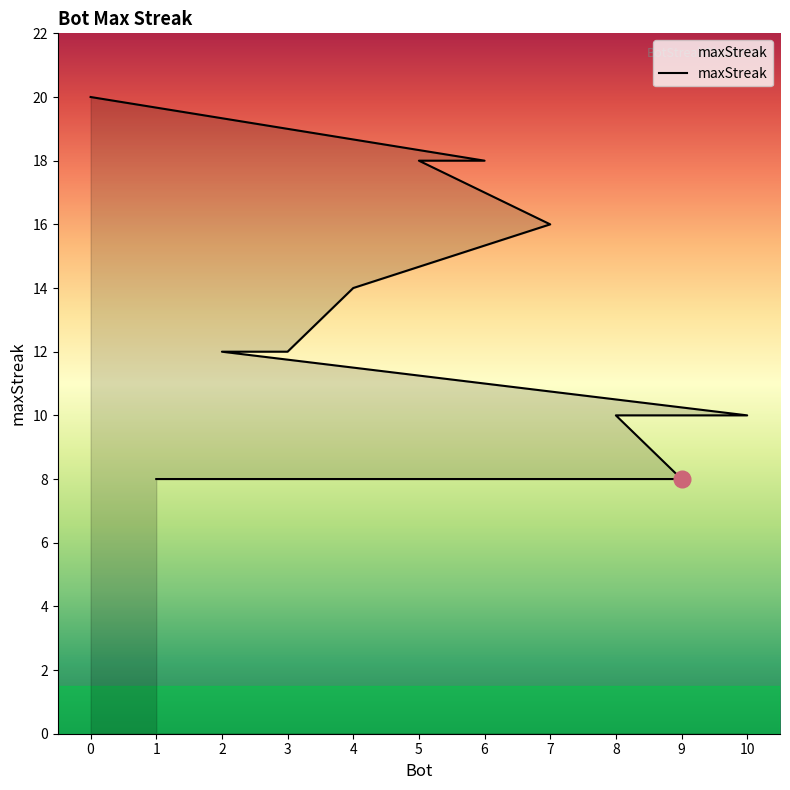

List the labels in order of value, largest first.

0, 6, 5, 7, 4, 3, 2, 10, 8, 9, 1